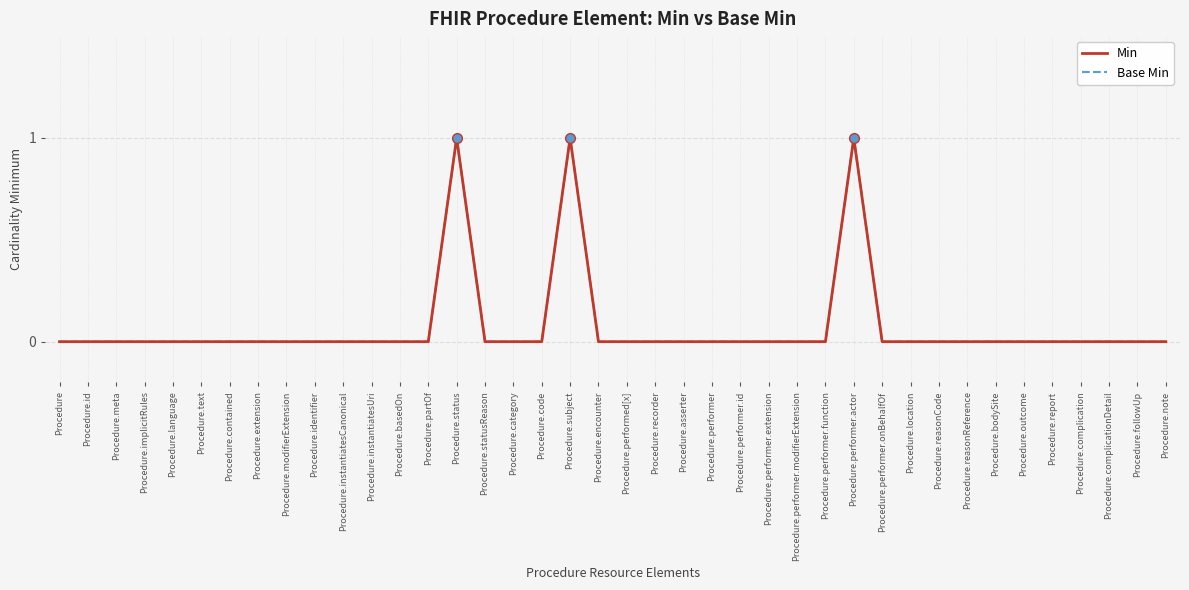

True or false: Base Min has more than 1 points higher than both neighbors.

True